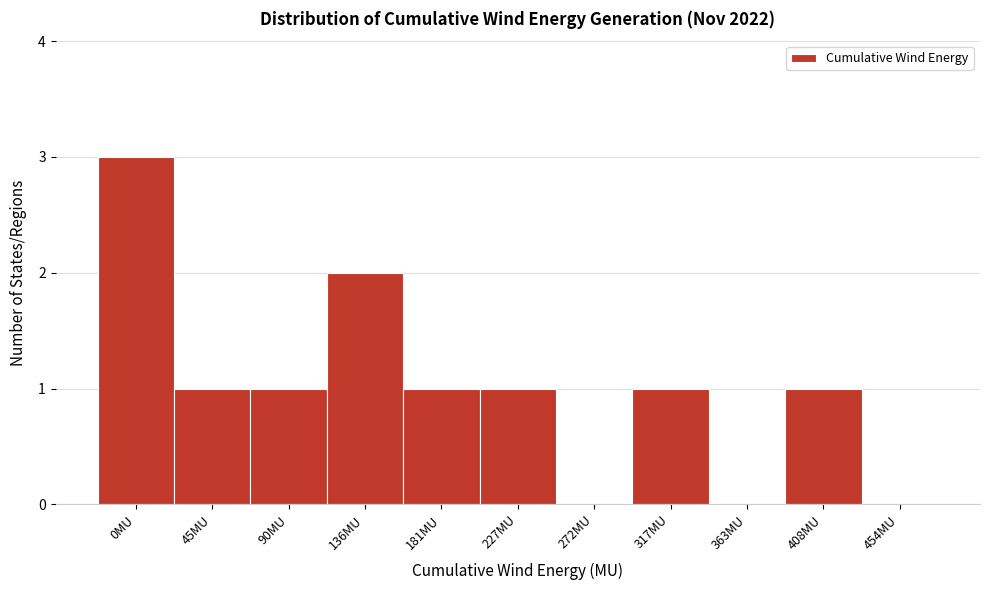

Reading left to right, transcribe all the data shown in this chart.

0MU=3	45MU=1	90MU=1	136MU=2	181MU=1	227MU=1	272MU=0	317MU=1	363MU=0	408MU=1	454MU=0